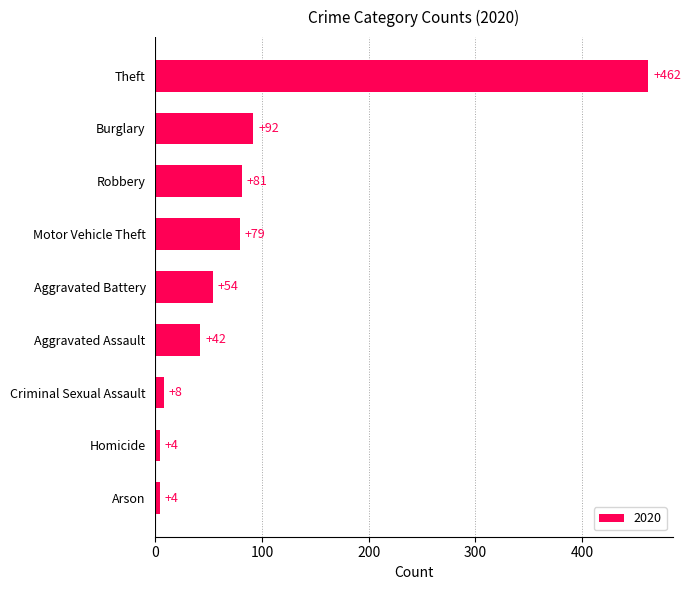

Where is the data nearest to the value 233?

Burglary